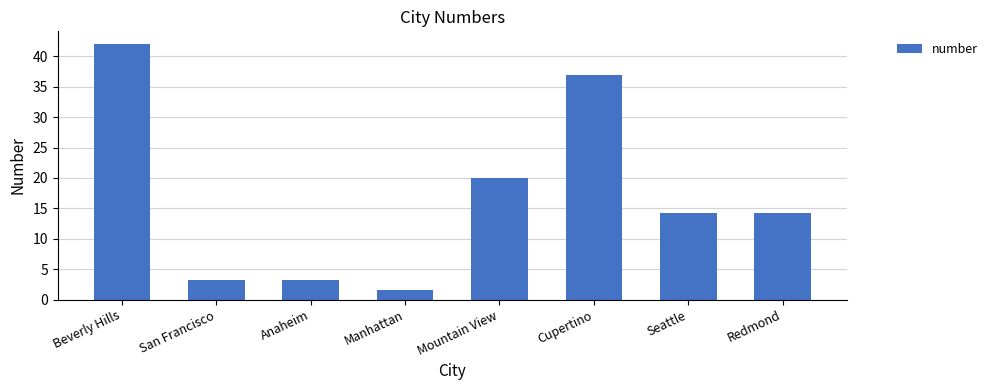

What is the value of the 5th bar from the left?

20.0